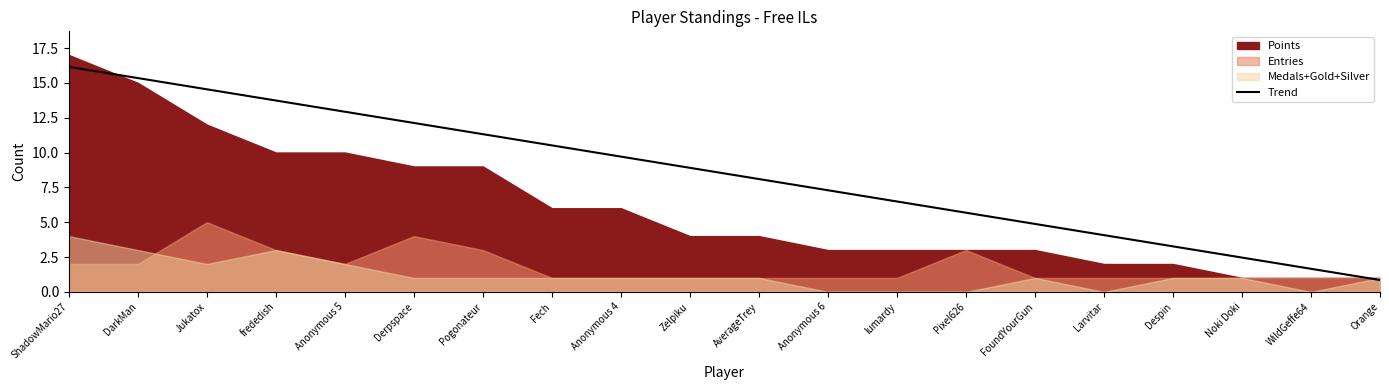

The value of Trend at frededish is 13.7. True or false?

True